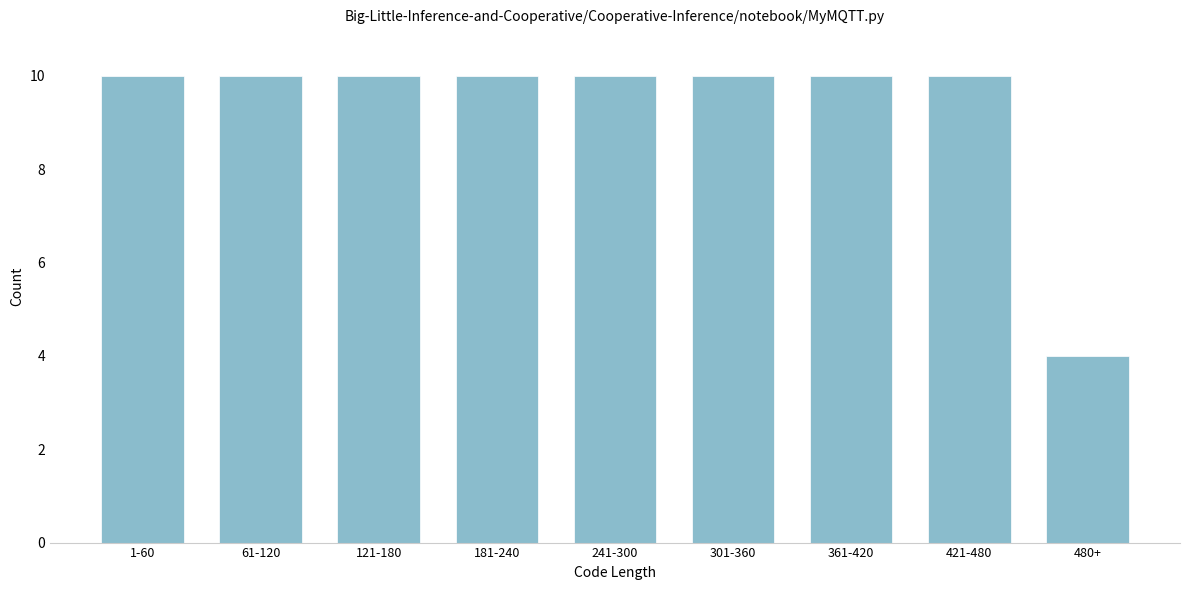

Reading left to right, extract all data points from this chart.

10	10	10	10	10	10	10	10	4